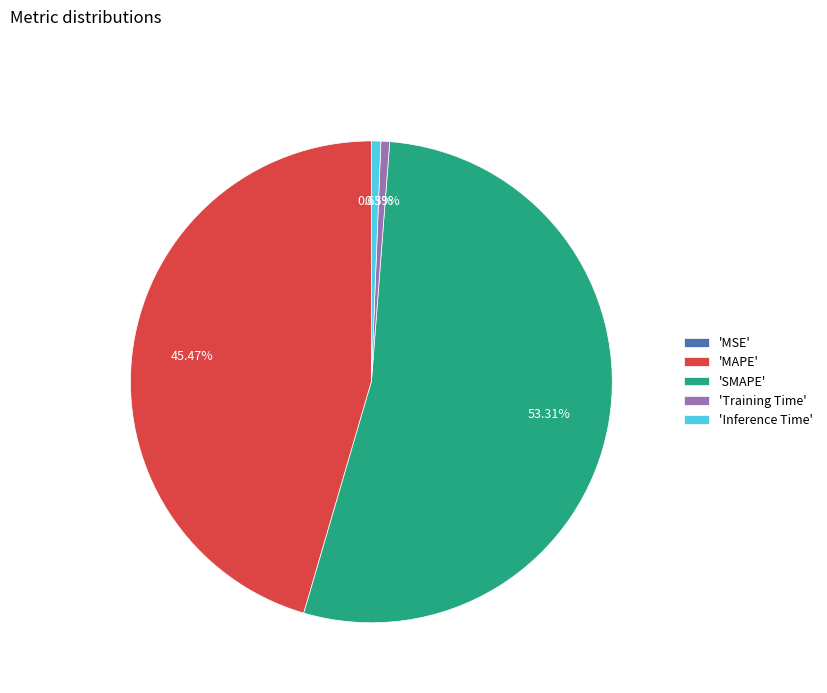

Is there a majority slice in this chart?

Yes